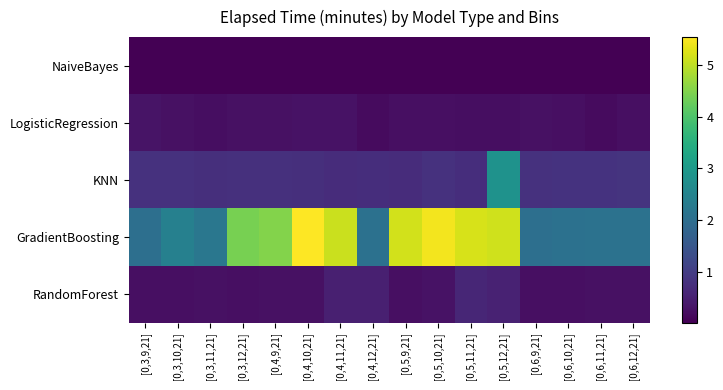

Which series has the largest total across all categories?

GradientBoosting